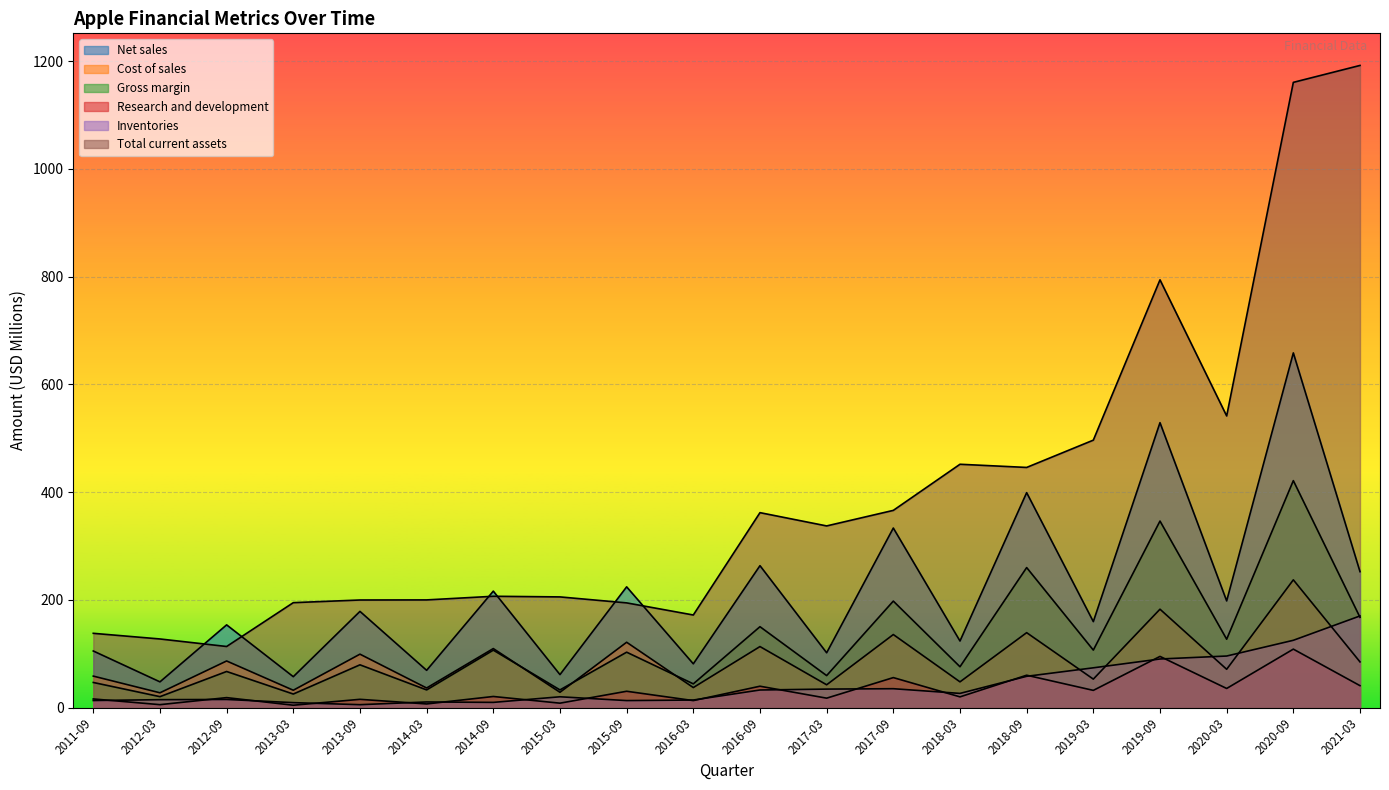

At which category does Net sales reach its first local valley?

2012-03